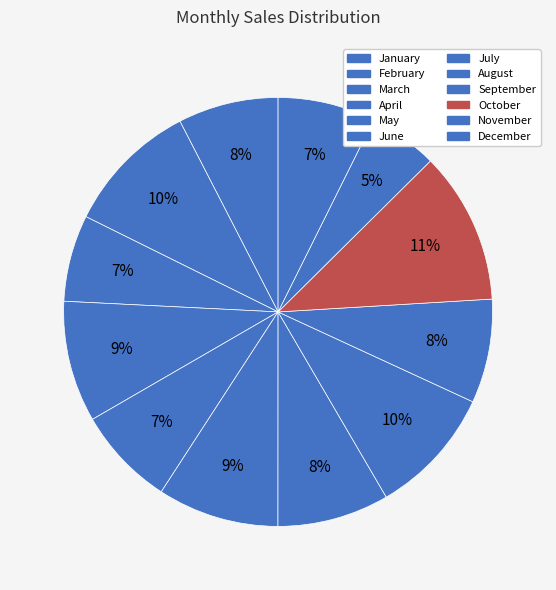

True or false: April accounts for 9% of the total.

True